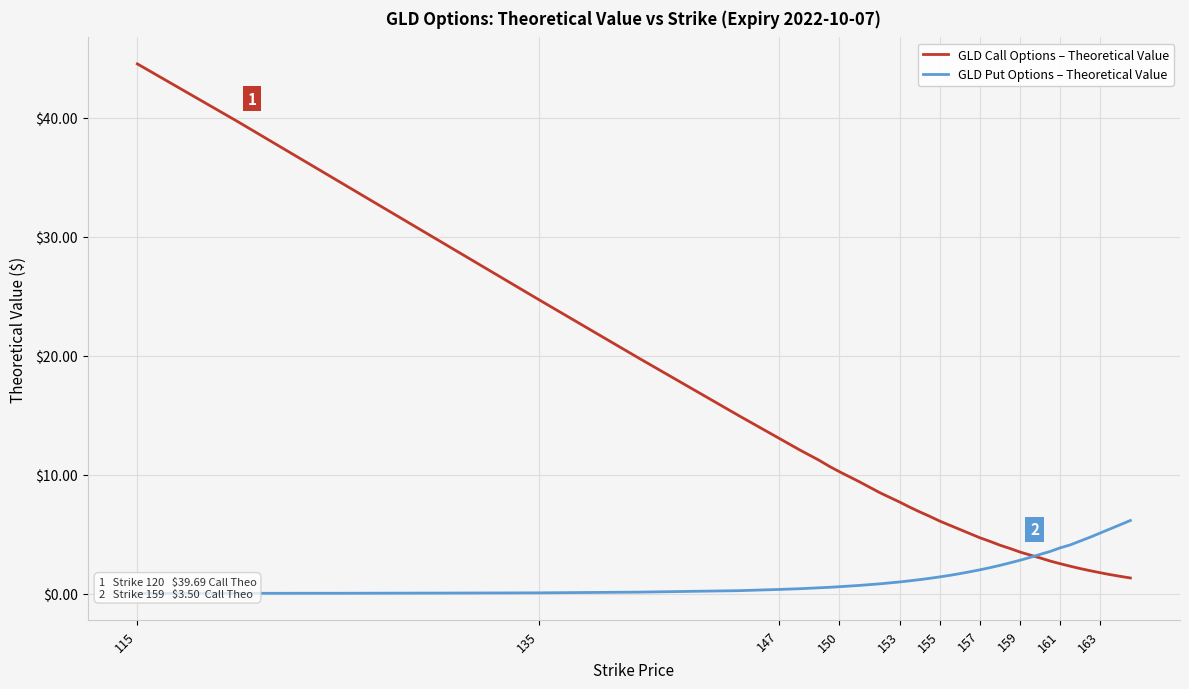

How many values in the GLD Put Options – Theoretical Value series are below 1?

17